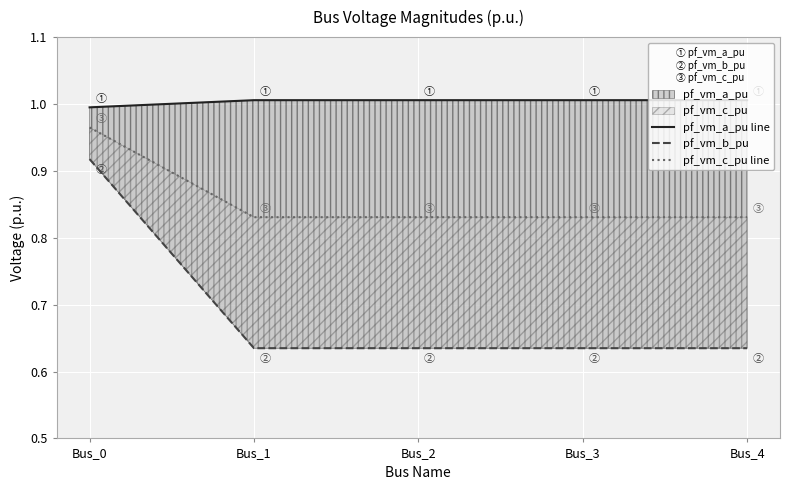

How many lines are shown in the chart?

3